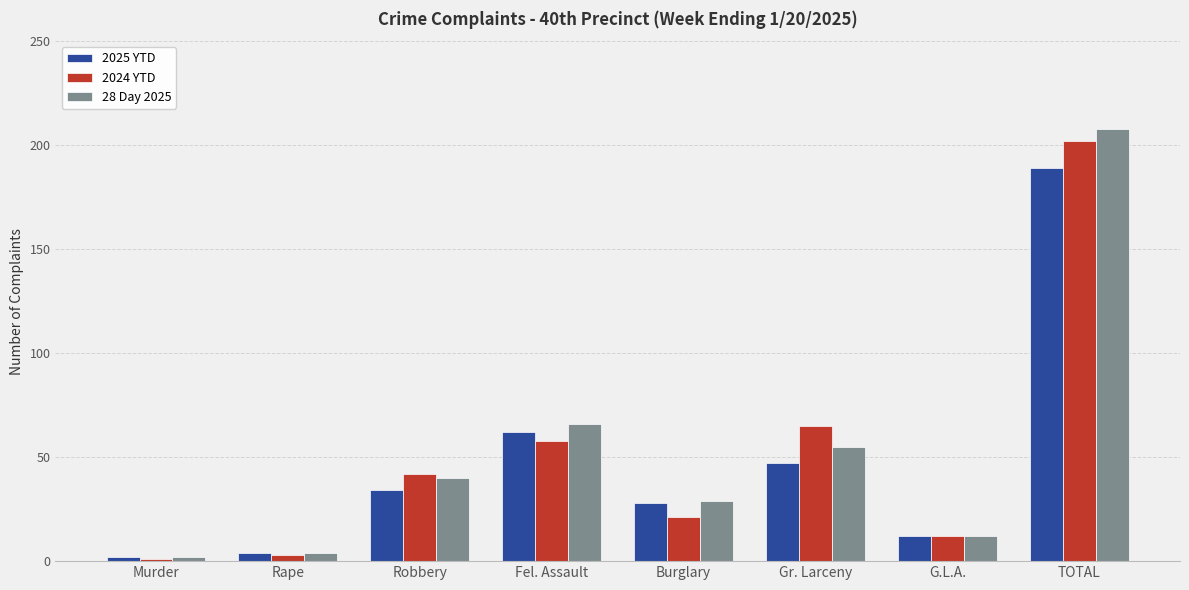

What is the difference between the maximum and minimum values in the 2024 YTD series?

201